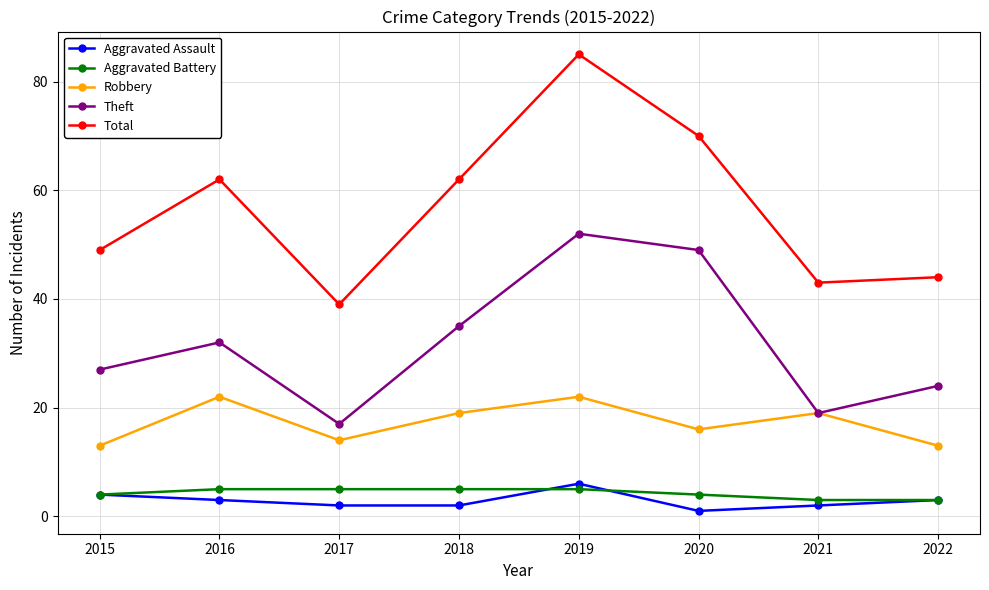

Where is the first local minimum for Robbery?

2017